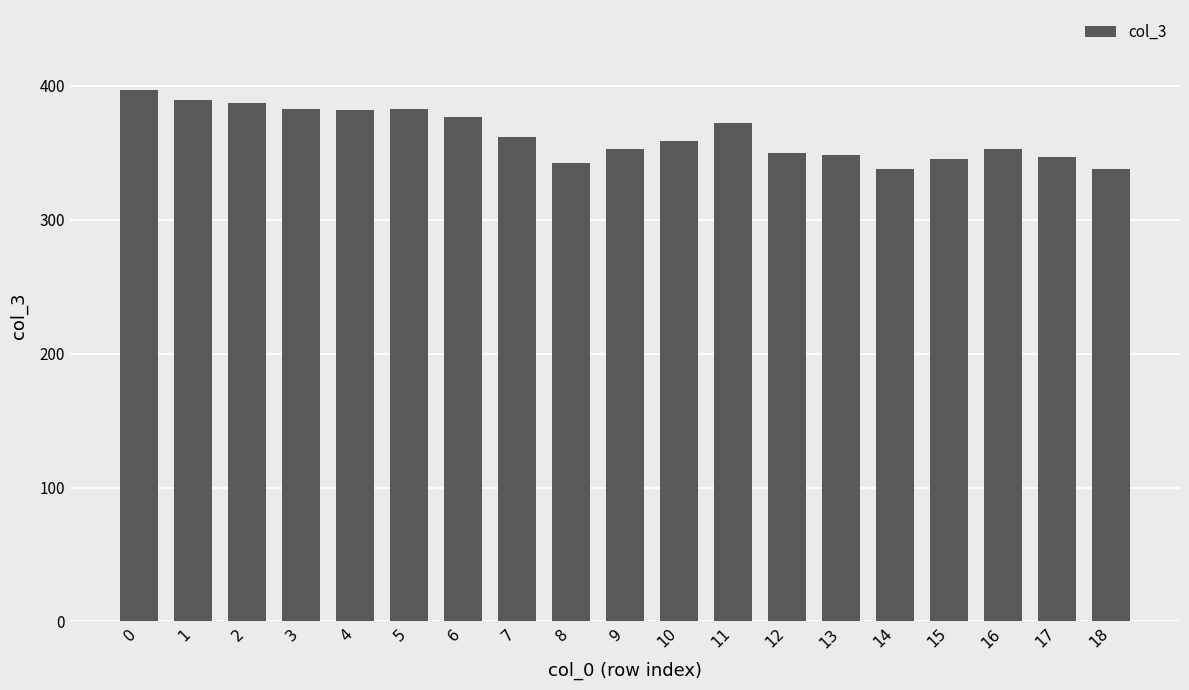

What is the smallest value displayed?

338